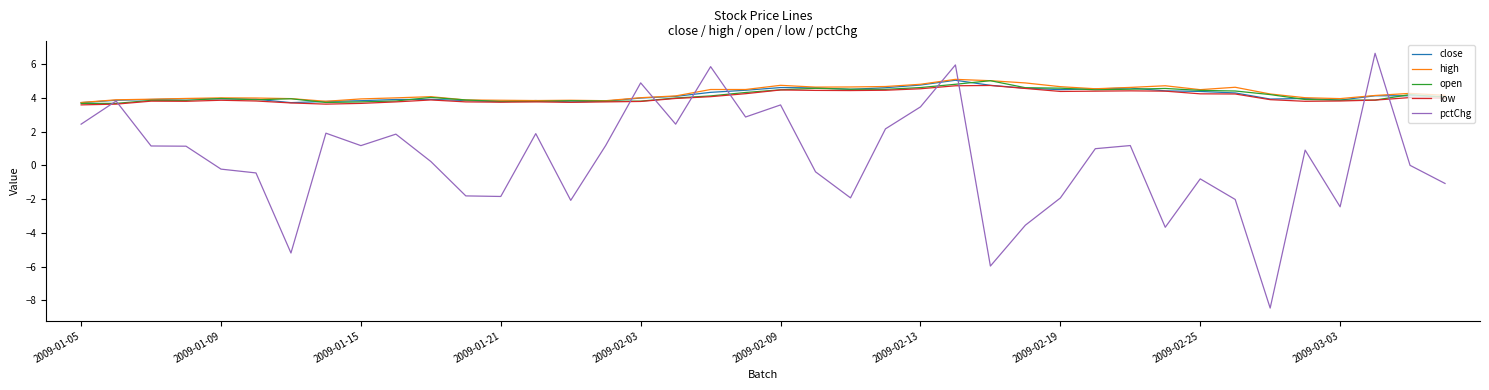

What is the sum of all high values?

170.4